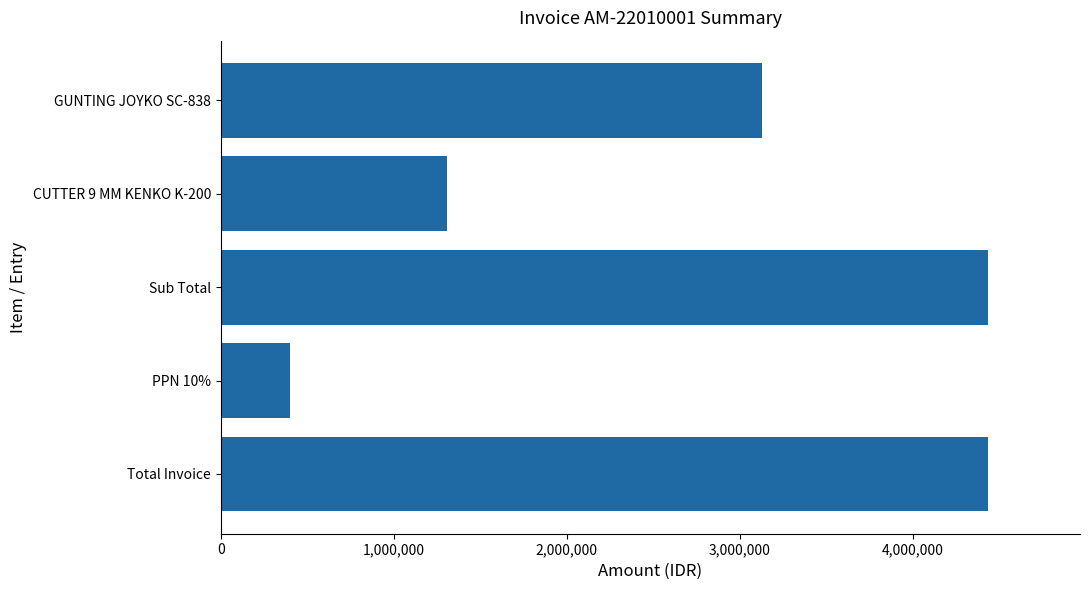

Count the number of categories in the chart.

5